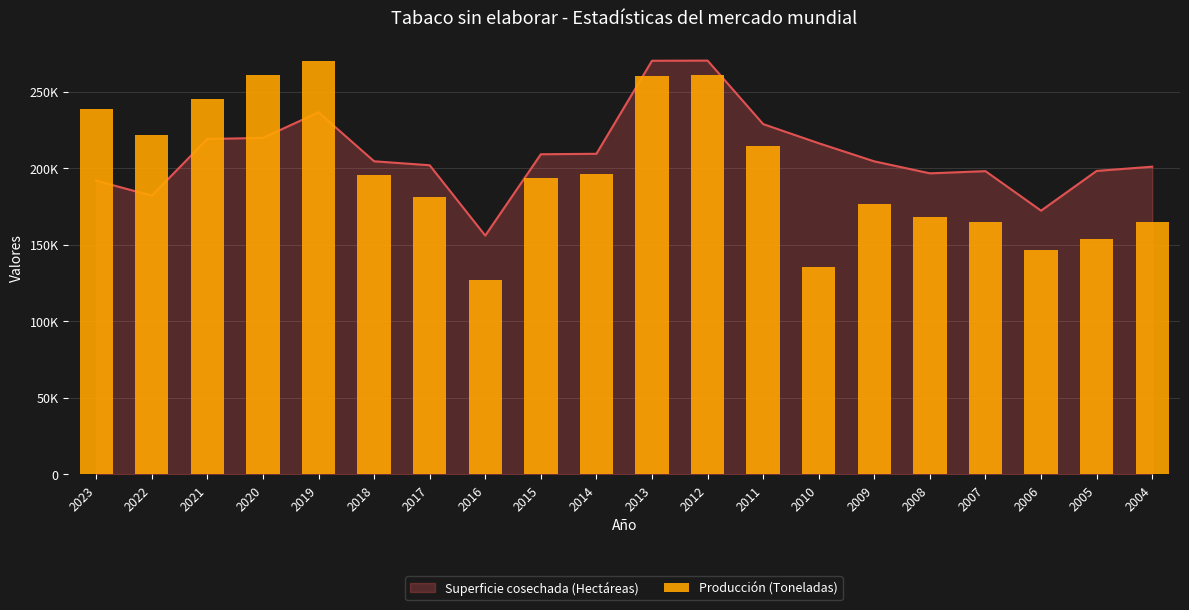

How many data points are less than 195482?

10